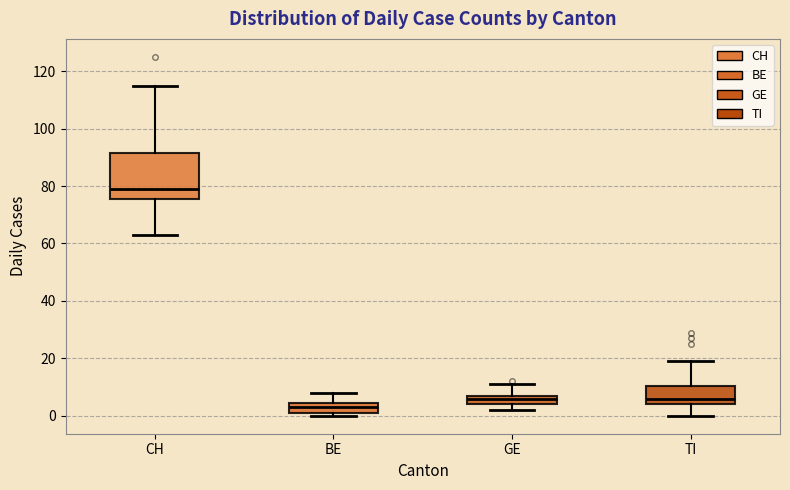

Which box has the highest median line?

CH